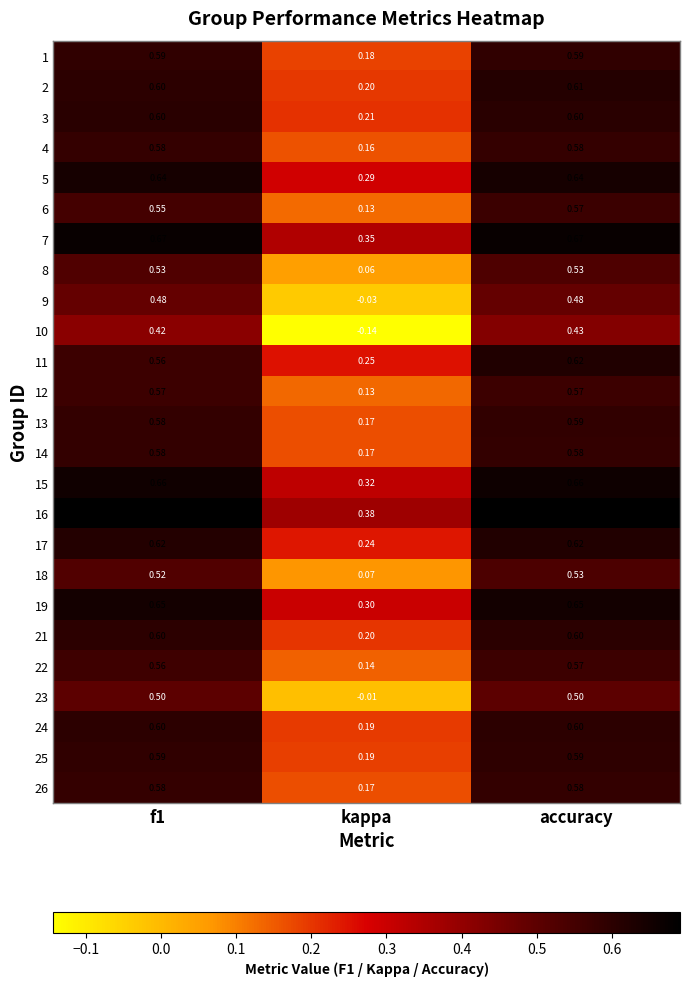

How many data points does each series have?

3